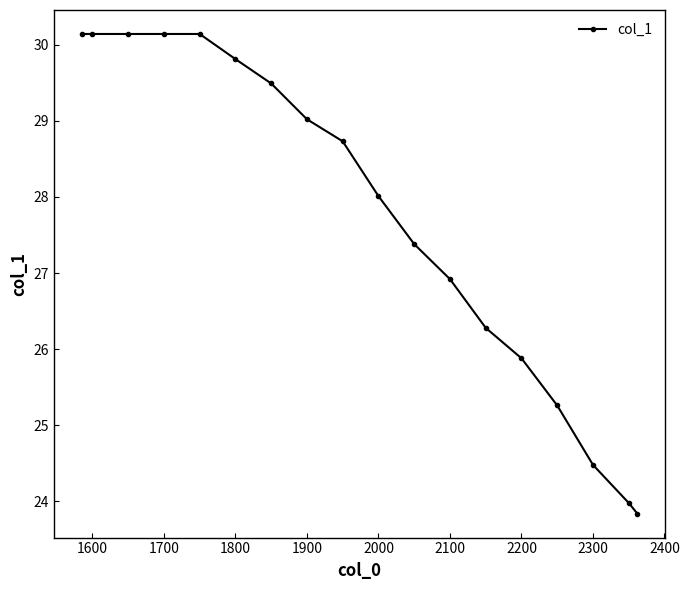

What is the value of the 15th point from the left?

25.3